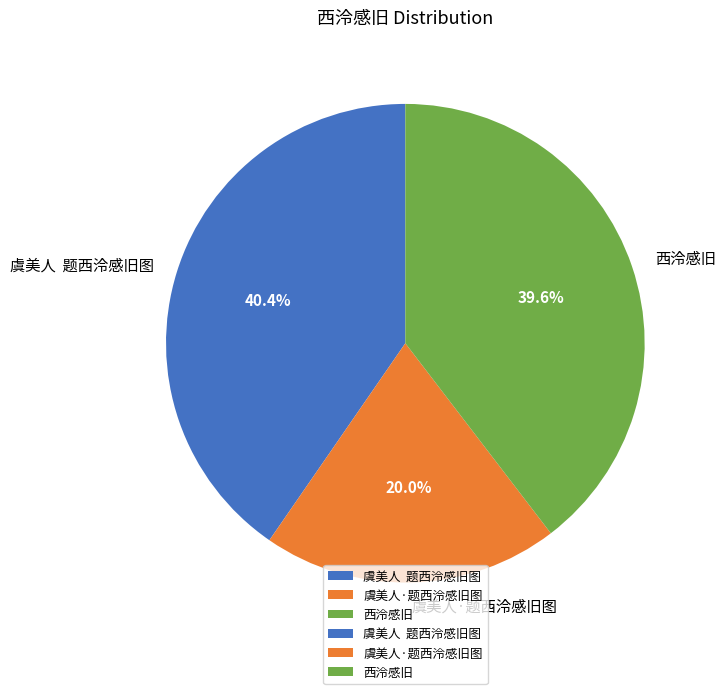

What is the largest slice in the pie chart?

虞美人 题西泠感旧图